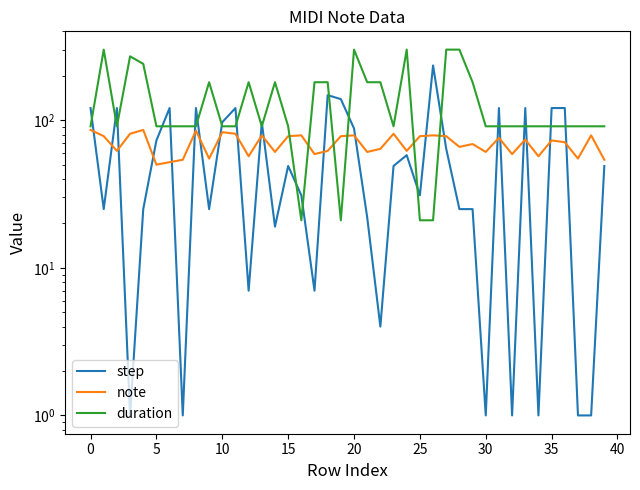

Reading right to left, what are all the values shown in this chart?

step: 49	1	1	121	121	1	121	1	121	1	25	25	64	235	31	58	49	4	22	88	139	148	7	31	49	19	97	7	121	97	25	121	1	121	73	25	1	121	25	121
note: 54	79	55	71	73	57	74	59	76	61	69	66	78	79	78	62	81	64	61	79	78	62	59	79	78	61	79	57	81	83	55	85	54	52	50	86	81	62	78	86
duration: 91	91	91	91	91	91	91	91	91	91	181	301	301	21	21	301	91	181	181	301	21	181	181	21	91	181	91	181	91	91	181	91	91	91	91	241	271	91	301	91